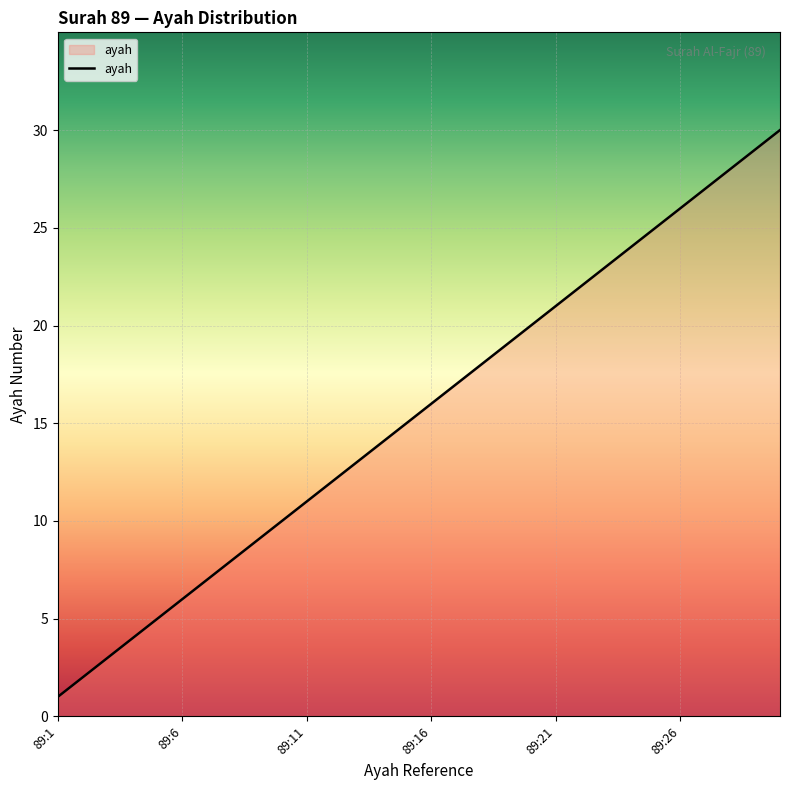

What is the smallest value displayed?

1